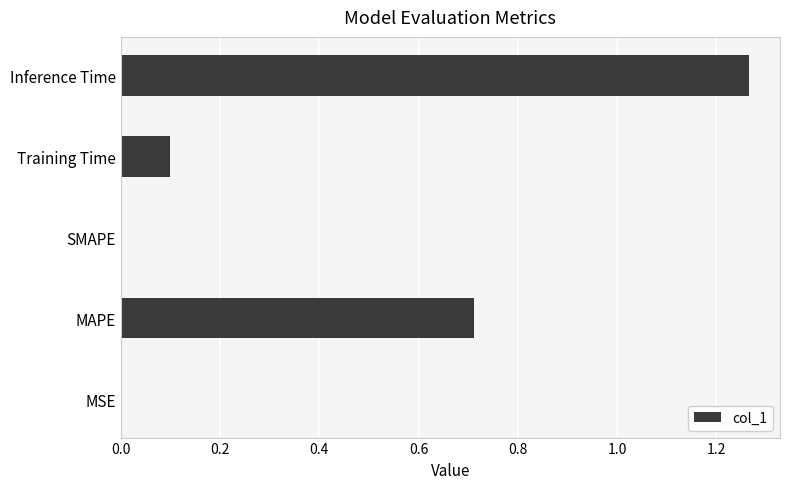

The value at SMAPE is 0.0. True or false?

True